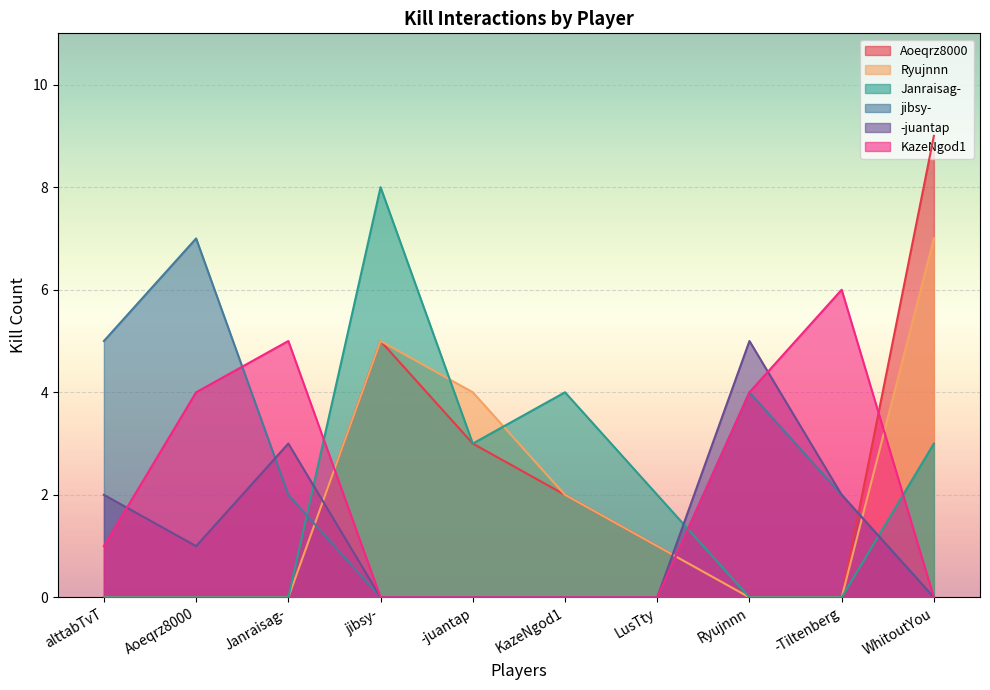

What is the sum of all KazeNgod1 values?

20